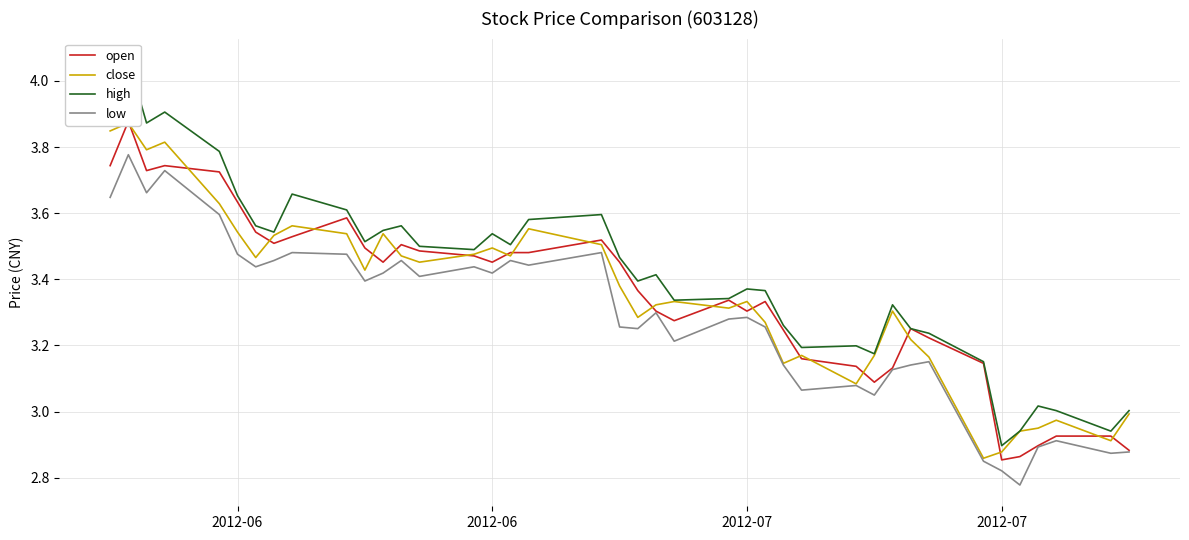

Which series has the largest total across all categories?

high